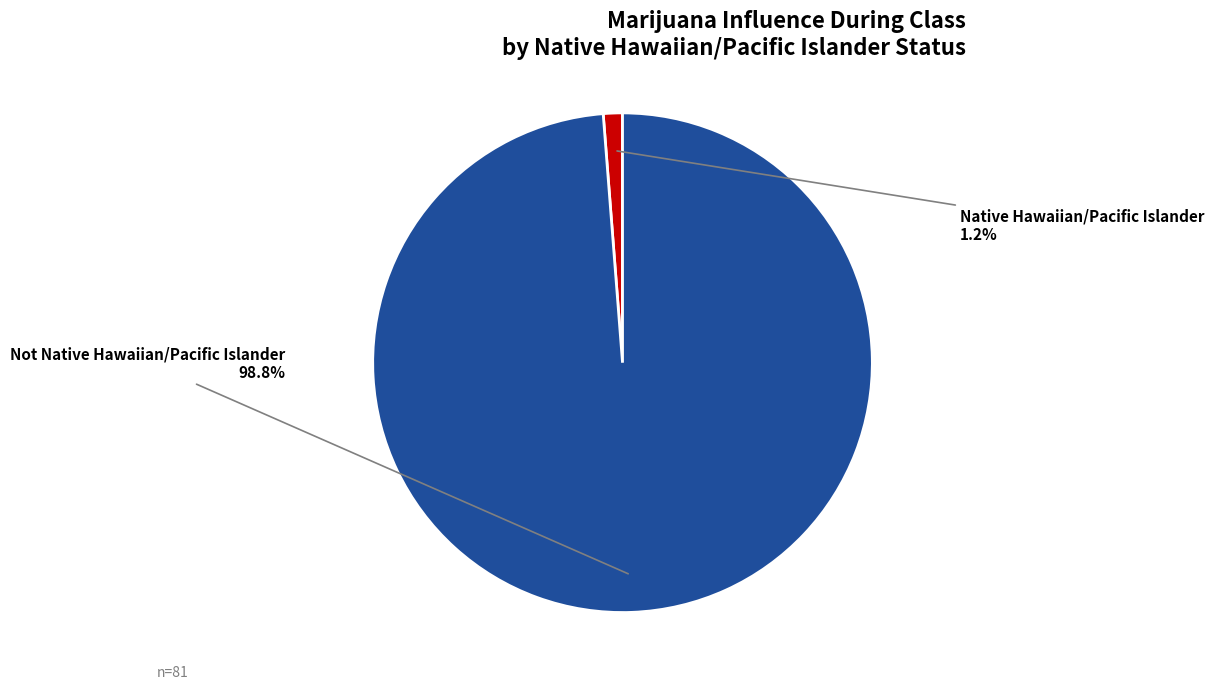

Count the number of slices in the pie.

2